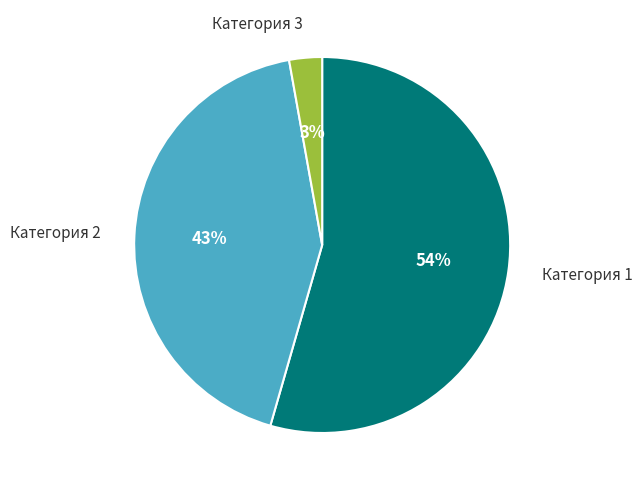

What is the smallest slice in the pie chart?

Категория 3